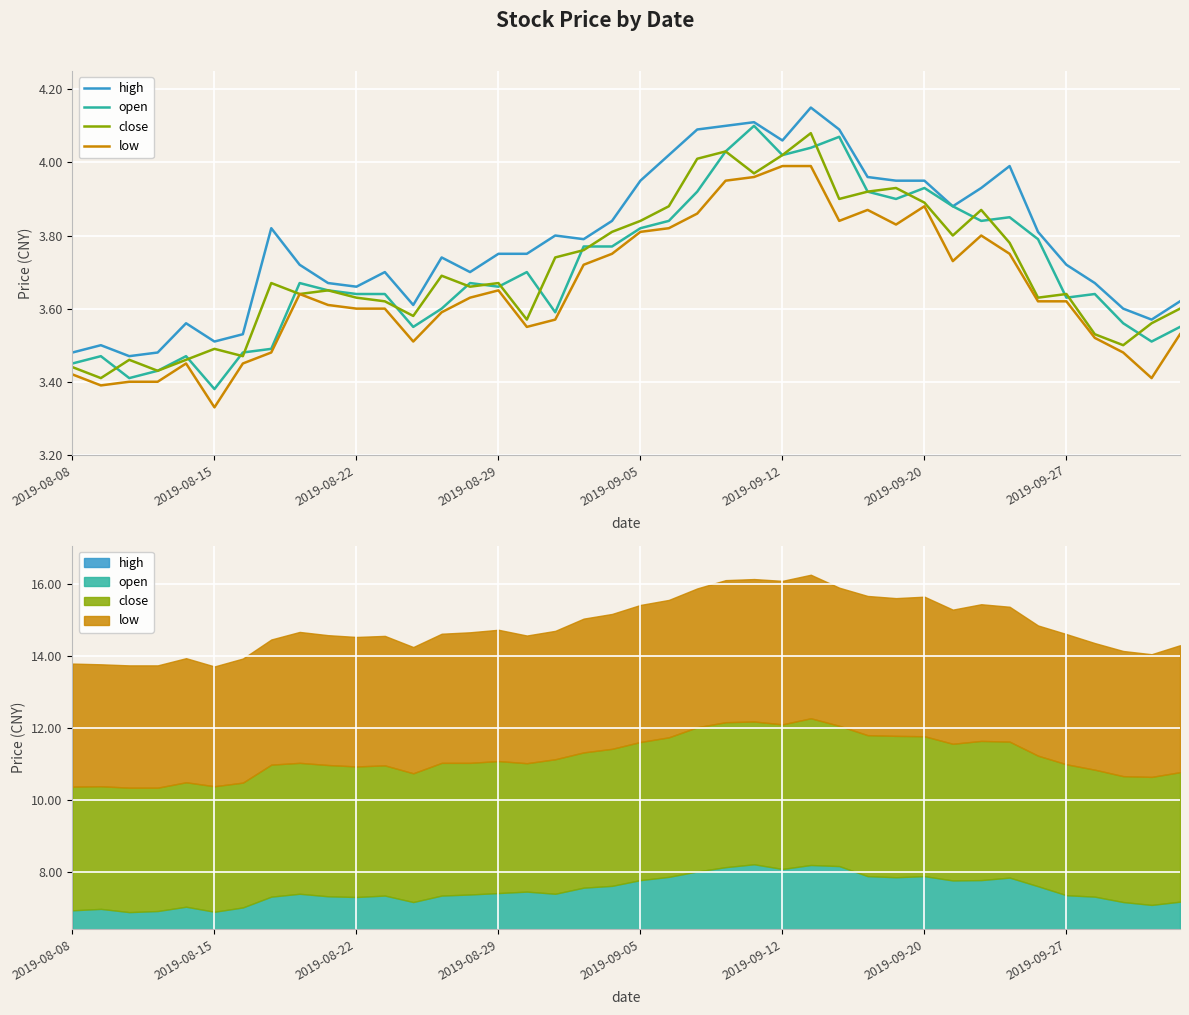

At which category does the chart reach its peak across all series?

26